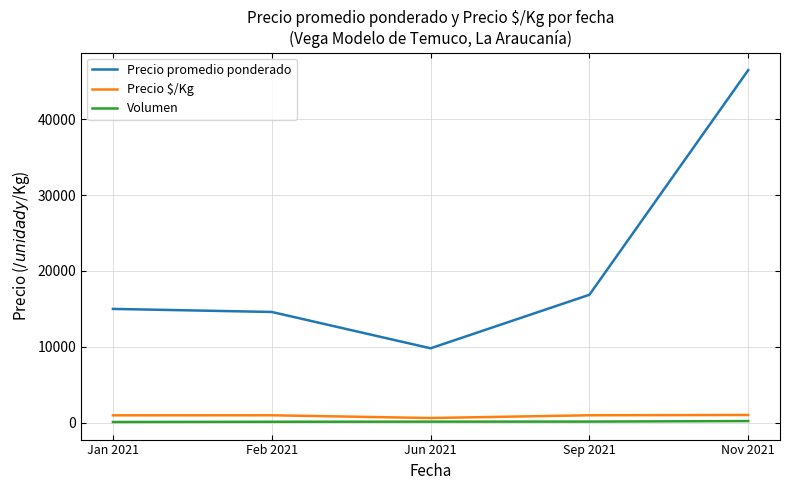

What is the difference between the second highest and second lowest values in the Precio promedio ponderado series?

2267.3